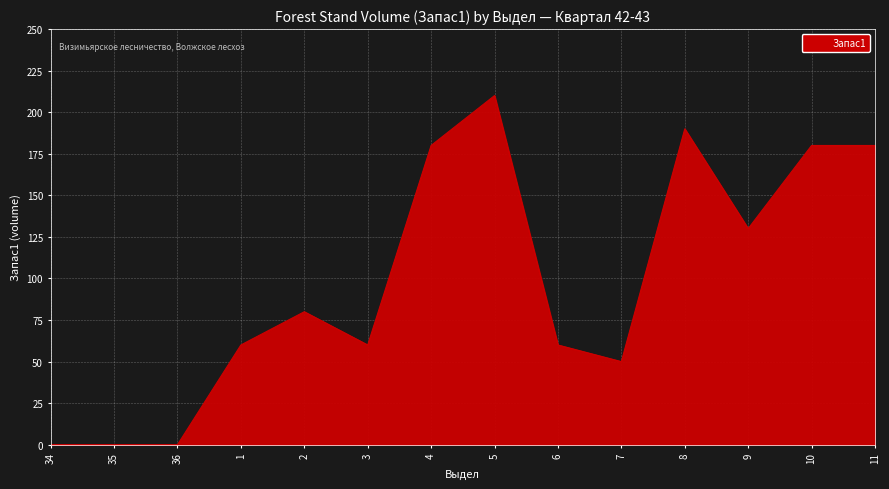

What is the greatest value displayed?

210